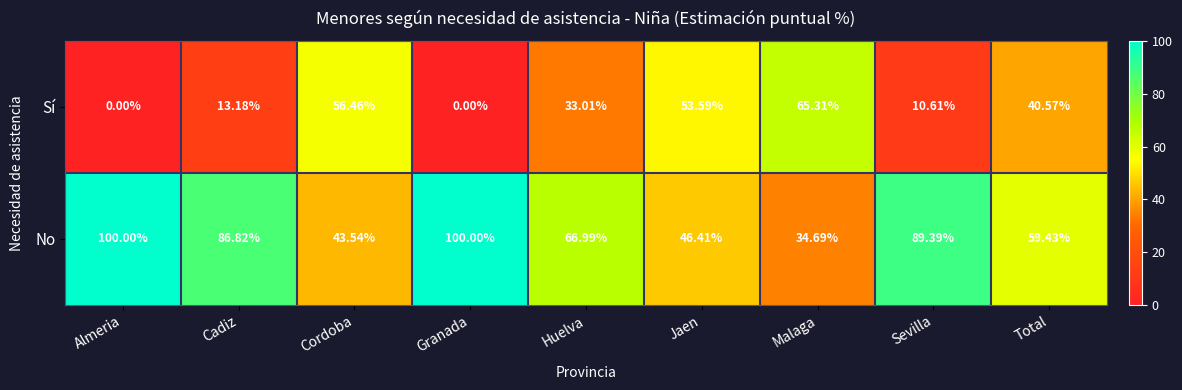

Rank the series by their maximum value, from highest to lowest.

No, Sí